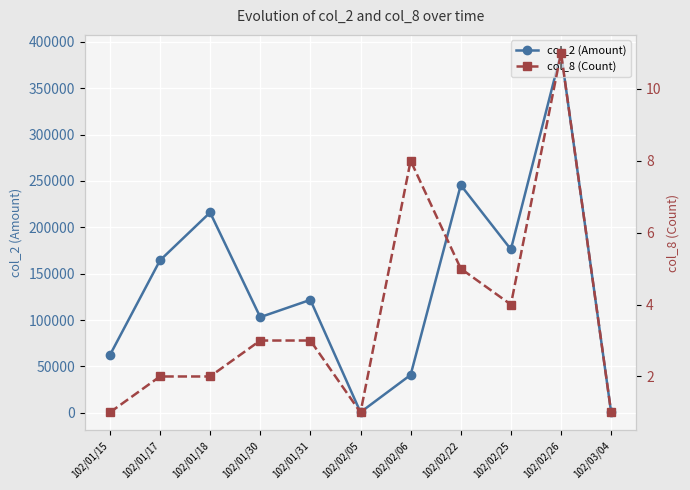

What is the label of the 10th point from the left?

102/02/26